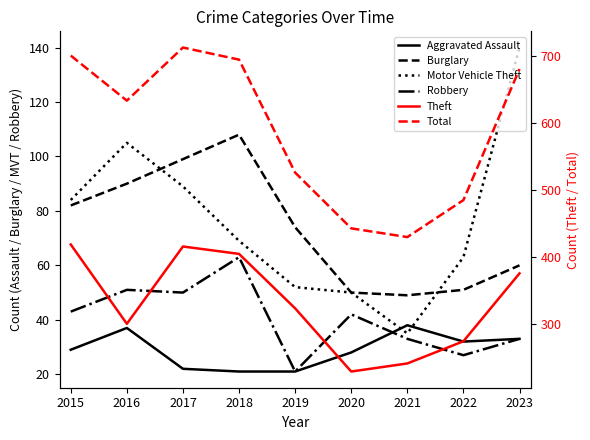

What is the difference between the Motor Vehicle Theft values at 2021 and 2023?

105